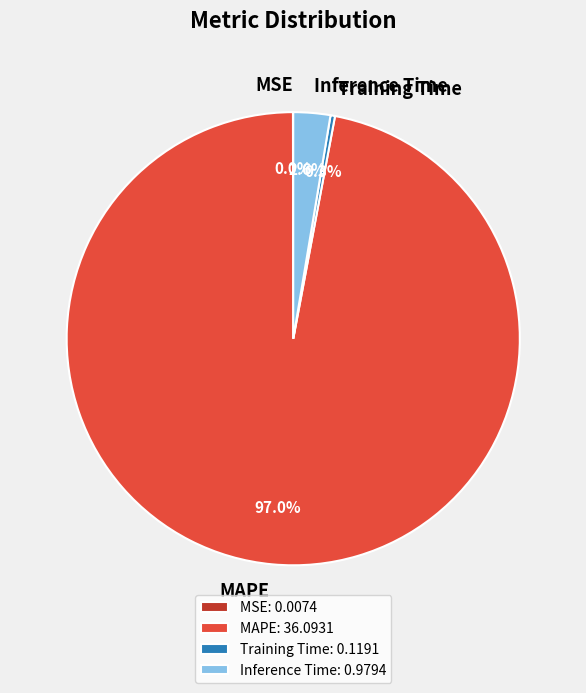

Does MAPE account for over 50% of the chart?

Yes